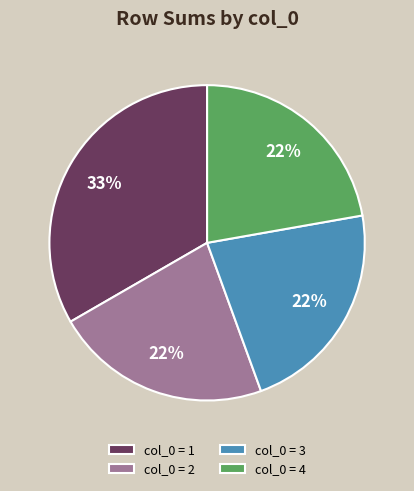

How many segments does this pie chart have?

4